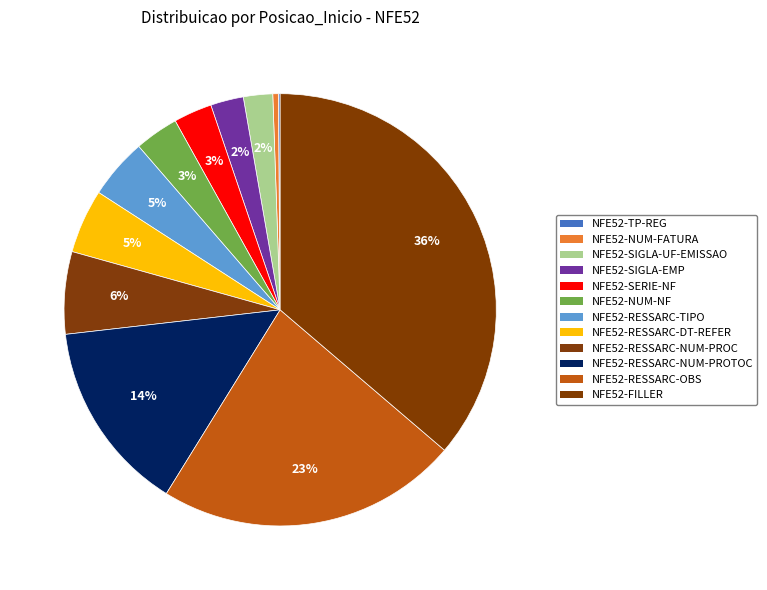

True or false: NFE52-FILLER accounts for 28% of the total.

False